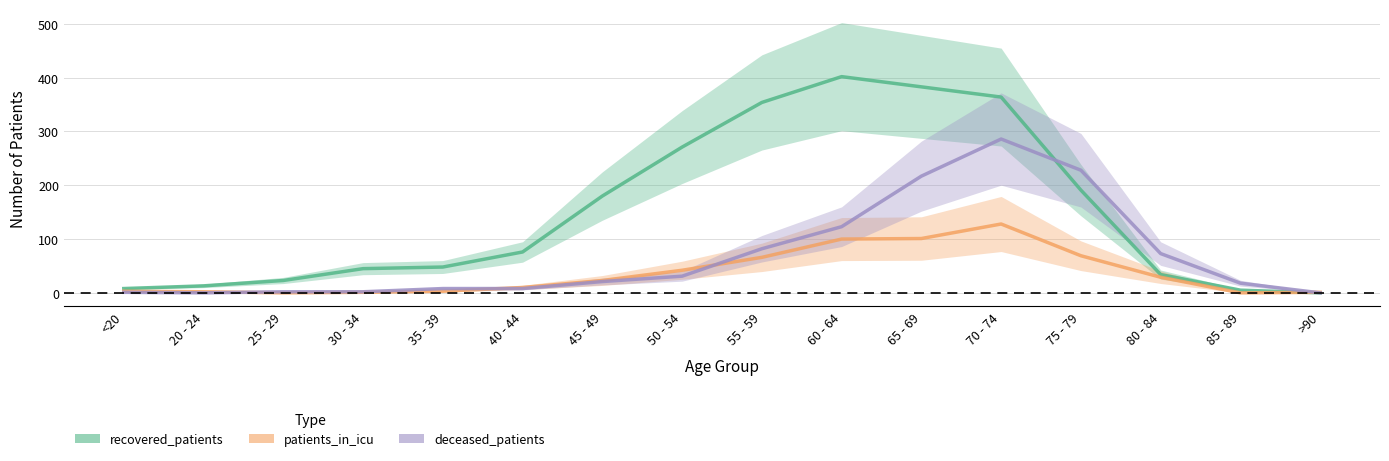

Where does the recovered_patients series first go above 76?

45 - 49